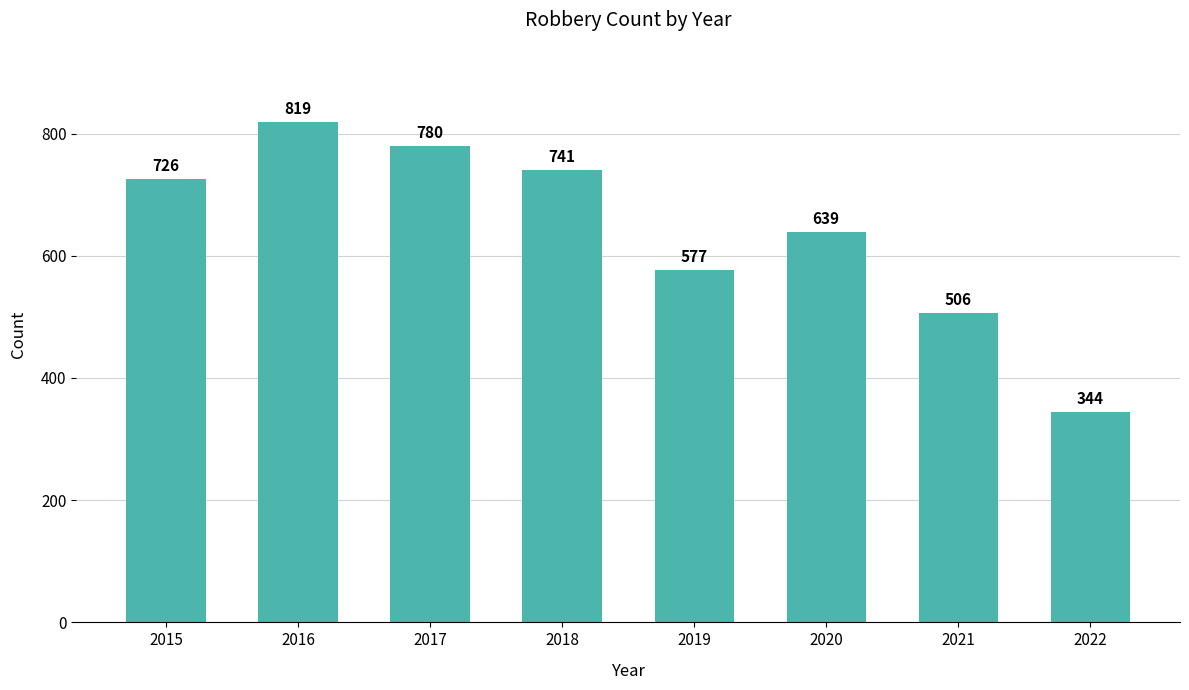

True or false: the data shows 517 at 2022.

False